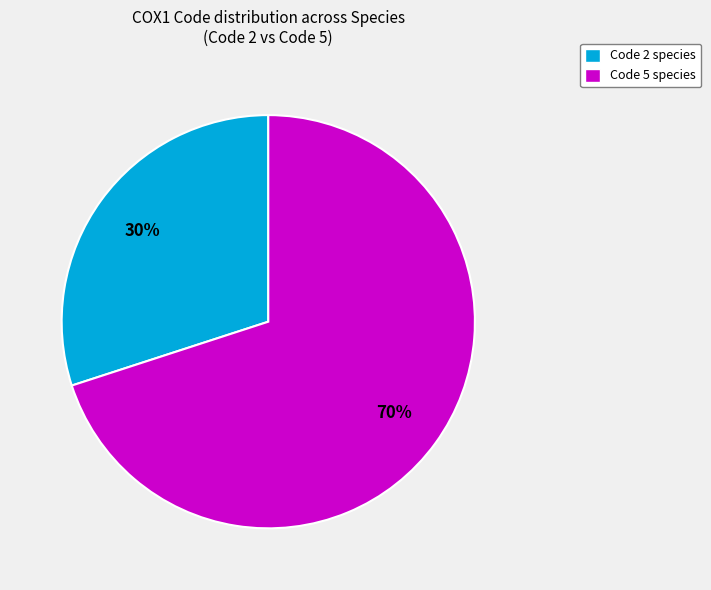

Combined, do Code 5 species and Code 2 species account for over 50%?

Yes